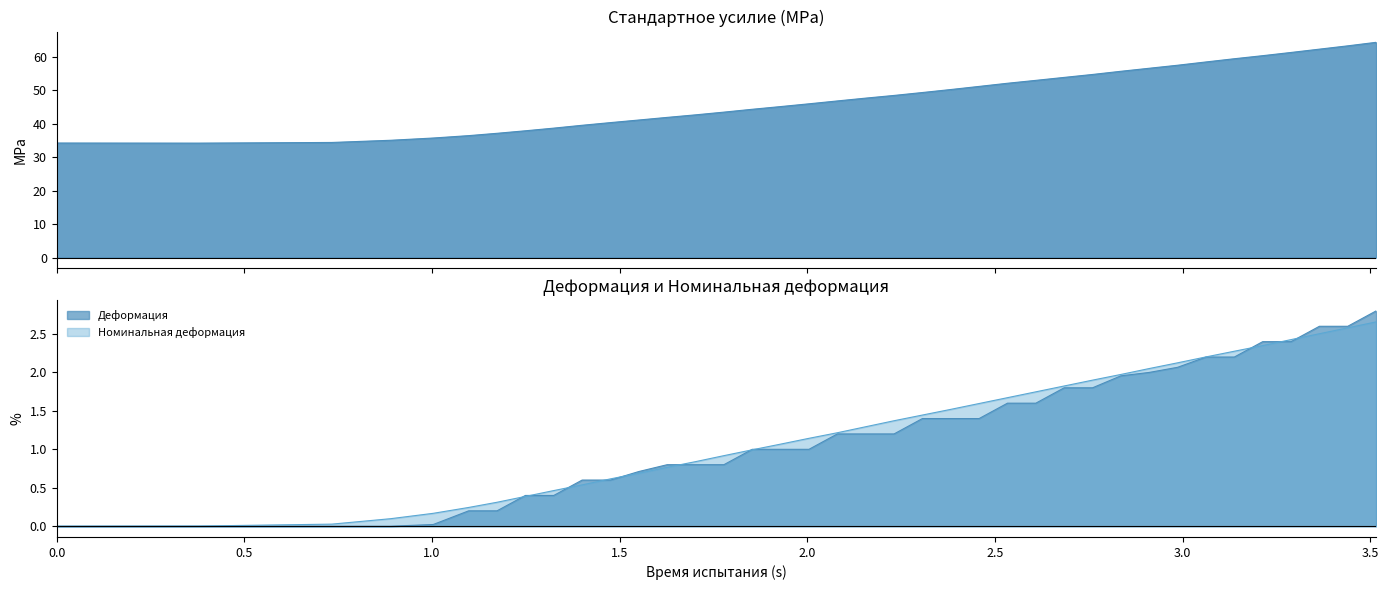

Reading left to right, list all the values displayed in this chart.

Стандартное усилие: 0.0=34.2	0.377777777777889=34.2	0.733333333333475=34.4	0.8900000000001002=35.0	1.0033333333333556=35.7	1.0977777777779163=36.4	1.173333333333403=37.1	1.248888888888991=37.8	1.3244444444446042=38.6	1.4000000000000912=39.5	1.4755555555557547=40.3	1.551111111111292=41.1	1.626666666666779=41.8	1.7022222222222658=42.6	1.7777777777779802=43.4	1.853333333333467=44.3	1.9288888888889537=45.1	2.004444444444491=45.9	2.0800000000001546=46.7	2.155555555555641=47.6	2.231111111111128=48.4	2.306666666666842=49.3	2.382222222222329=50.1	2.4577777777778156=51.1	2.5333333333335295=52.0	2.6088888888890165=52.9	2.684444444444503=53.8	2.760000000000217=54.6	2.835555555555704=55.6	2.9111111111111905=56.5	2.9866666666666775=57.4	3.0622222222223914=58.4	3.137777777777878=59.3	3.213333333333365=60.3	3.288888888889079=61.2	3.3644444444445654=62.2	3.4400000000000523=63.2	3.5155555555557156=64.2
Деформация: 0.0=0.0	0.377777777777889=0.0	0.733333333333475=0.0	0.8900000000001002=0.0	1.0033333333333556=0.0	1.0977777777779163=0.2	1.173333333333403=0.2	1.248888888888991=0.4	1.3244444444446042=0.4	1.4000000000000912=0.6	1.4755555555557547=0.6	1.551111111111292=0.7	1.626666666666779=0.8	1.7022222222222658=0.8	1.7777777777779802=0.8	1.853333333333467=1.0	1.9288888888889537=1.0	2.004444444444491=1.0	2.0800000000001546=1.2	2.155555555555641=1.2	2.231111111111128=1.2	2.306666666666842=1.4	2.382222222222329=1.4	2.4577777777778156=1.4	2.5333333333335295=1.6	2.6088888888890165=1.6	2.684444444444503=1.8	2.760000000000217=1.8	2.835555555555704=2.0	2.9111111111111905=2.0	2.9866666666666775=2.1	3.0622222222223914=2.2	3.137777777777878=2.2	3.213333333333365=2.4	3.288888888889079=2.4	3.3644444444445654=2.6	3.4400000000000523=2.6	3.5155555555557156=2.8
Номинальная деформация: 0.0=0.0	0.377777777777889=0.0	0.733333333333475=0.0	0.8900000000001002=0.1	1.0033333333333556=0.2	1.0977777777779163=0.2	1.173333333333403=0.3	1.248888888888991=0.4	1.3244444444446042=0.5	1.4000000000000912=0.5	1.4755555555557547=0.6	1.551111111111292=0.7	1.626666666666779=0.8	1.7022222222222658=0.8	1.7777777777779802=0.9	1.853333333333467=1.0	1.9288888888889537=1.1	2.004444444444491=1.1	2.0800000000001546=1.2	2.155555555555641=1.3	2.231111111111128=1.4	2.306666666666842=1.4	2.382222222222329=1.5	2.4577777777778156=1.6	2.5333333333335295=1.7	2.6088888888890165=1.7	2.684444444444503=1.8	2.760000000000217=1.9	2.835555555555704=2.0	2.9111111111111905=2.1	2.9866666666666775=2.1	3.0622222222223914=2.2	3.137777777777878=2.3	3.213333333333365=2.3	3.288888888889079=2.4	3.3644444444445654=2.5	3.4400000000000523=2.6	3.5155555555557156=2.7